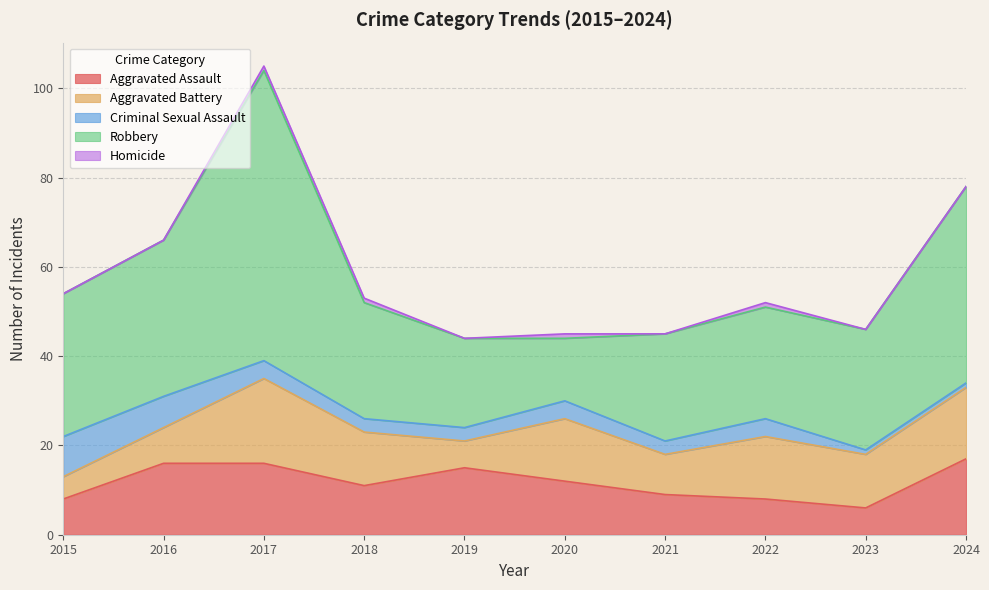

Which series has the widest spread of values?

Robbery